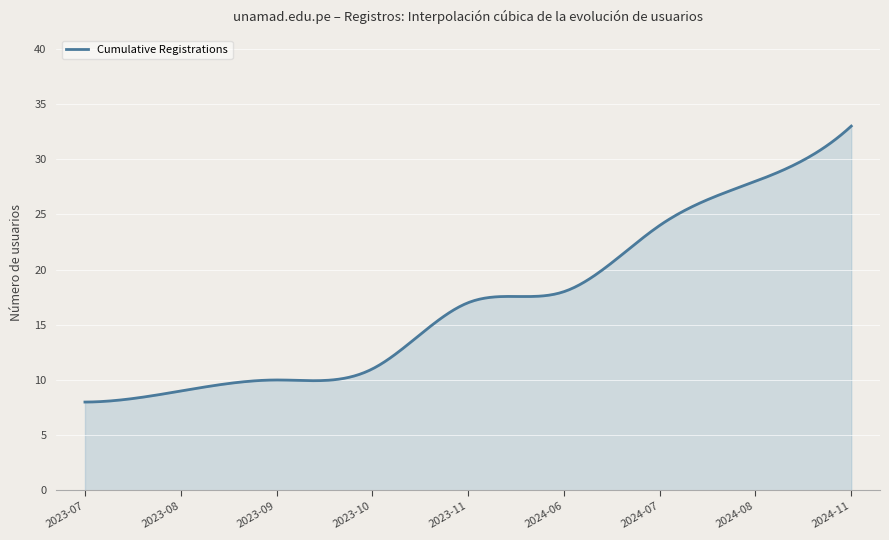

What is the difference between the maximum and minimum values?

25.0